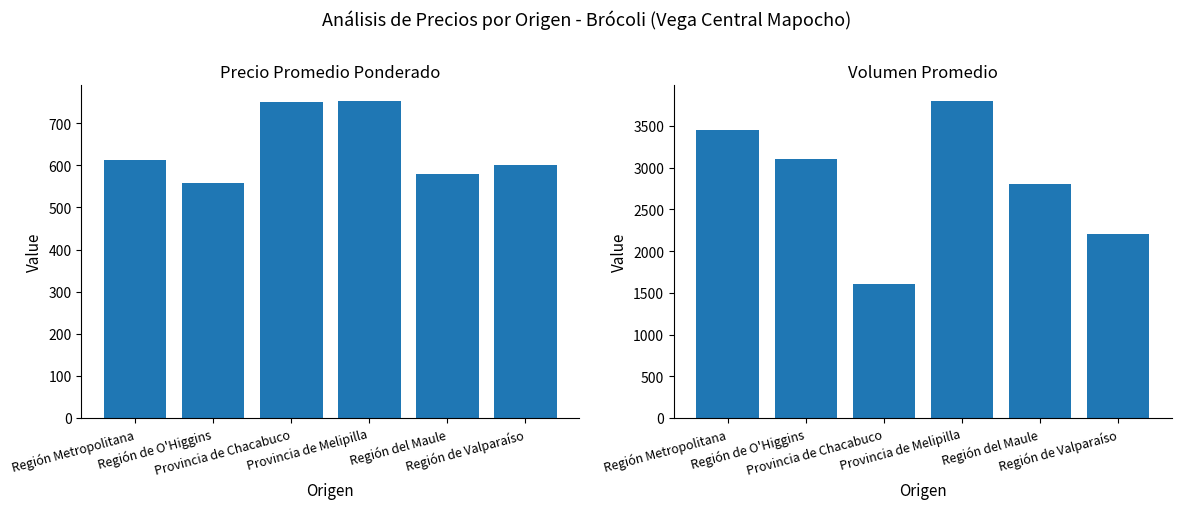

What is the label of the 3rd bar from the left?

Provincia de Chacabuco